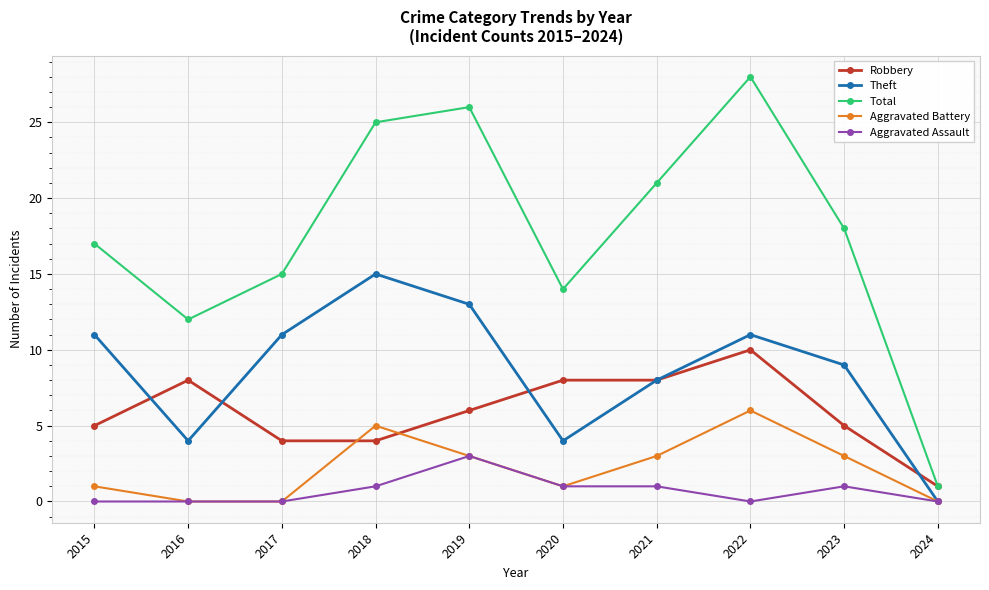

What are all the series names shown in the legend?

Robbery, Theft, Total, Aggravated Battery, Aggravated Assault